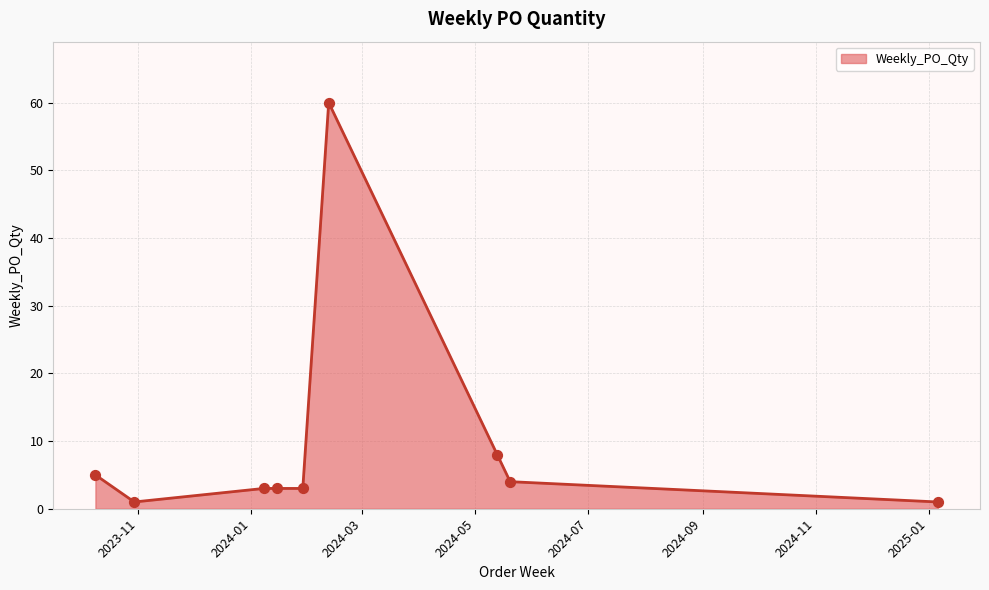

What is the difference between the maximum and minimum values?

59